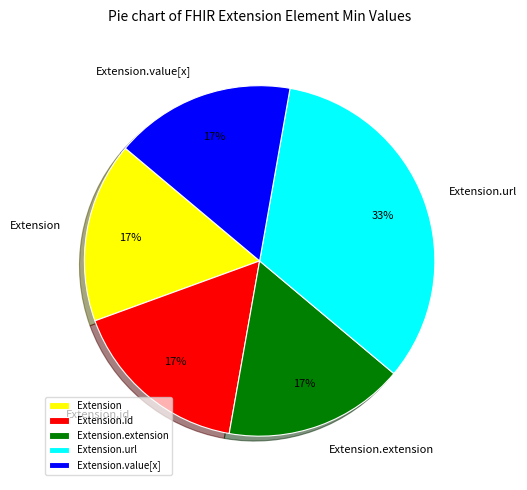

Count the number of slices in the pie.

5